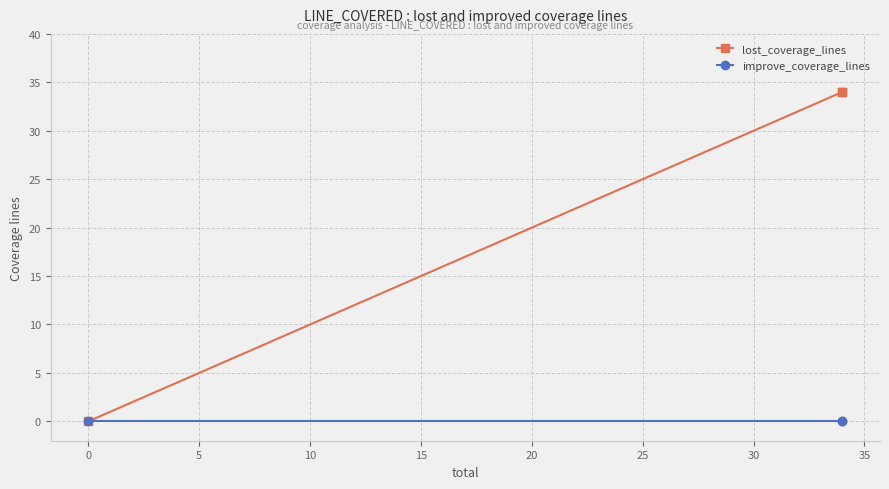

What are all the series names shown in the legend?

lost_coverage_lines, improve_coverage_lines